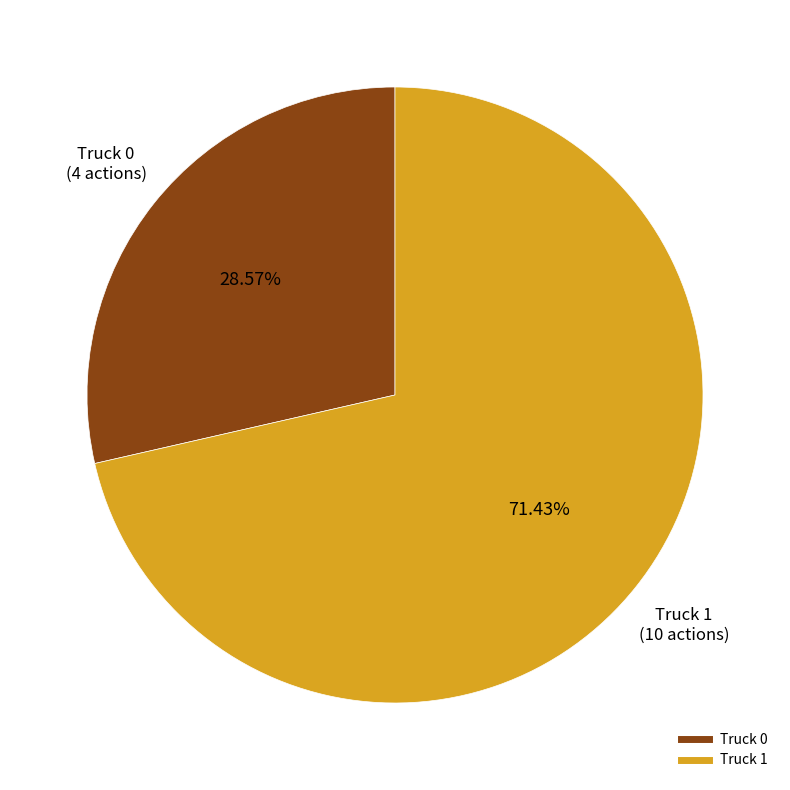

Which category has the biggest portion of the pie?

Truck 1